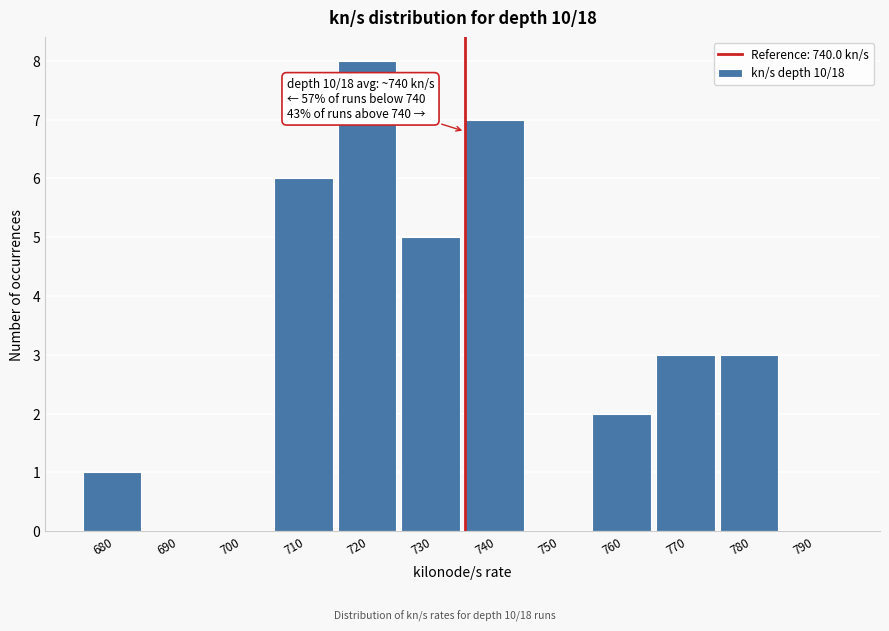

Reading left to right, extract all data points from this chart.

680=1	690=0	700=0	710=6	720=8	730=5	740=7	750=0	760=2	770=3	780=3	790=0